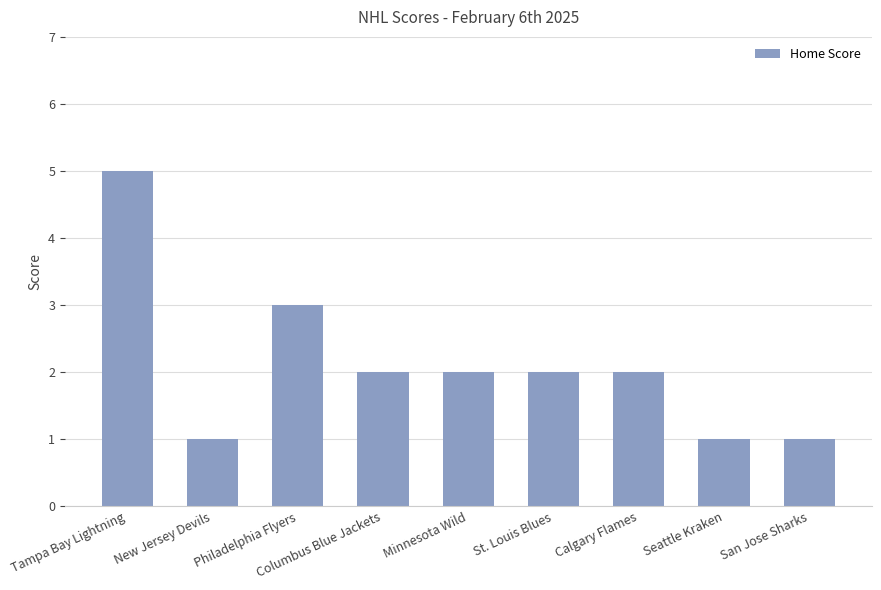

Which has a higher value, Philadelphia Flyers or Seattle Kraken?

Philadelphia Flyers